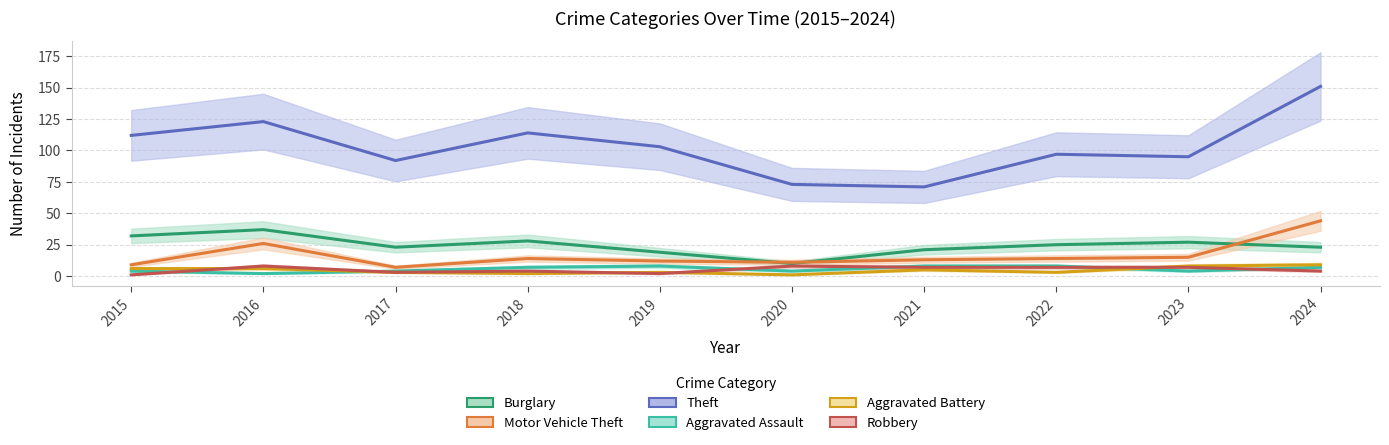

What is the average value of the Aggravated Assault series?

6